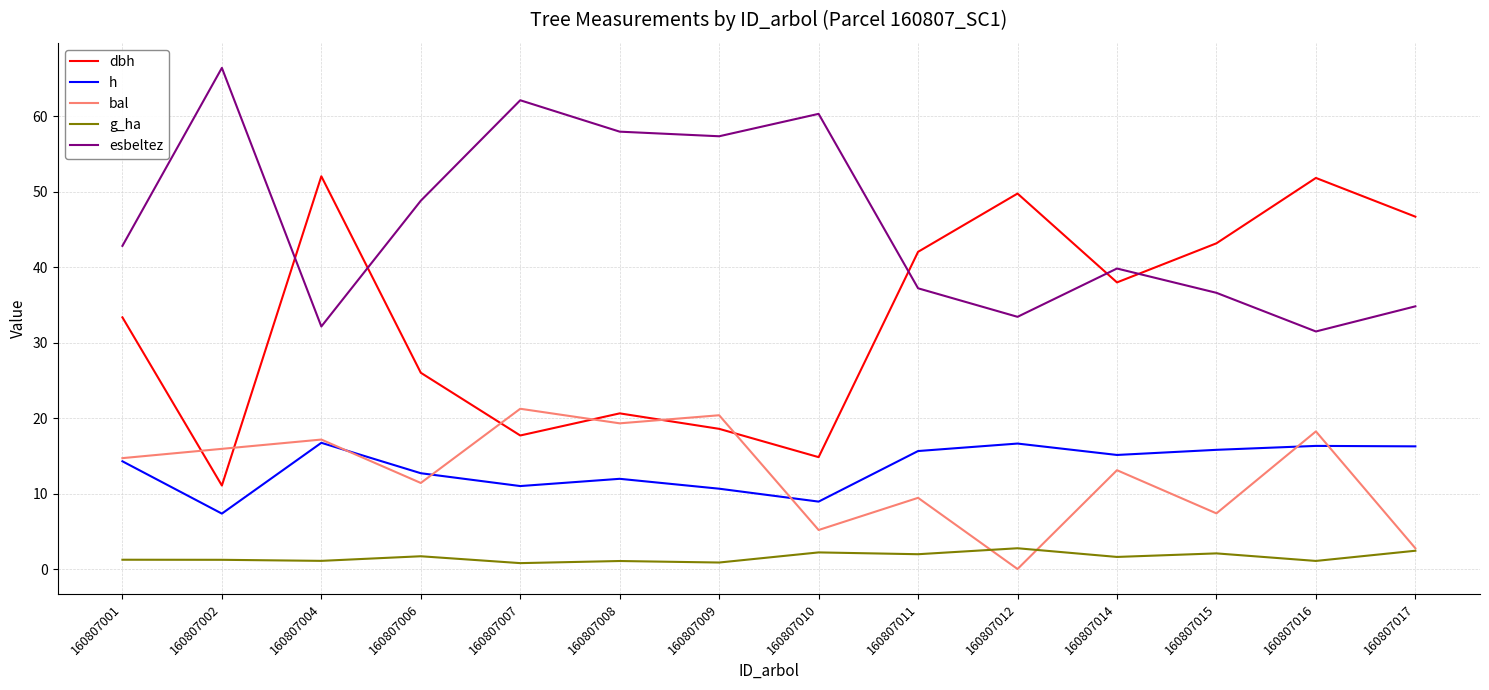

The bal series shows -8.1 at 160807012. True or false?

False